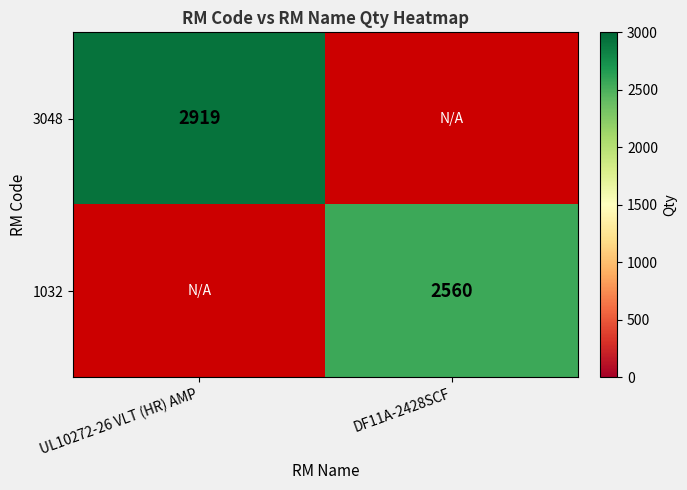

True or false: 3048 has a value of 767 at UL10272-26 VLT (HR) AMP.

False